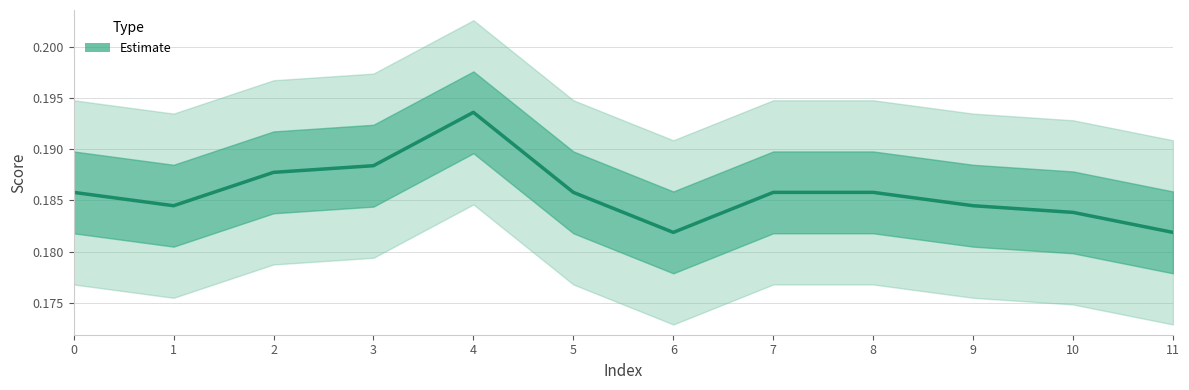

List the labels in order of value, smallest first.

6, 11, 10, 1, 9, 0, 5, 7, 8, 2, 3, 4